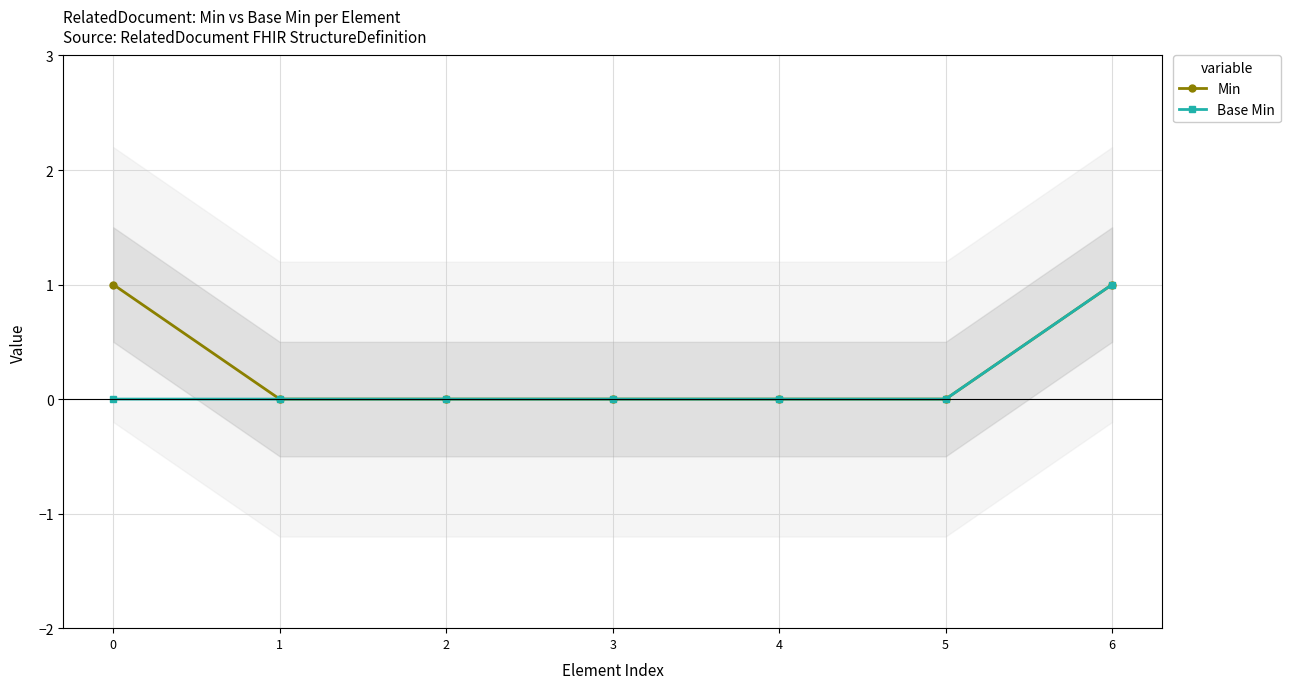

How many data points in Min are above 0?

2